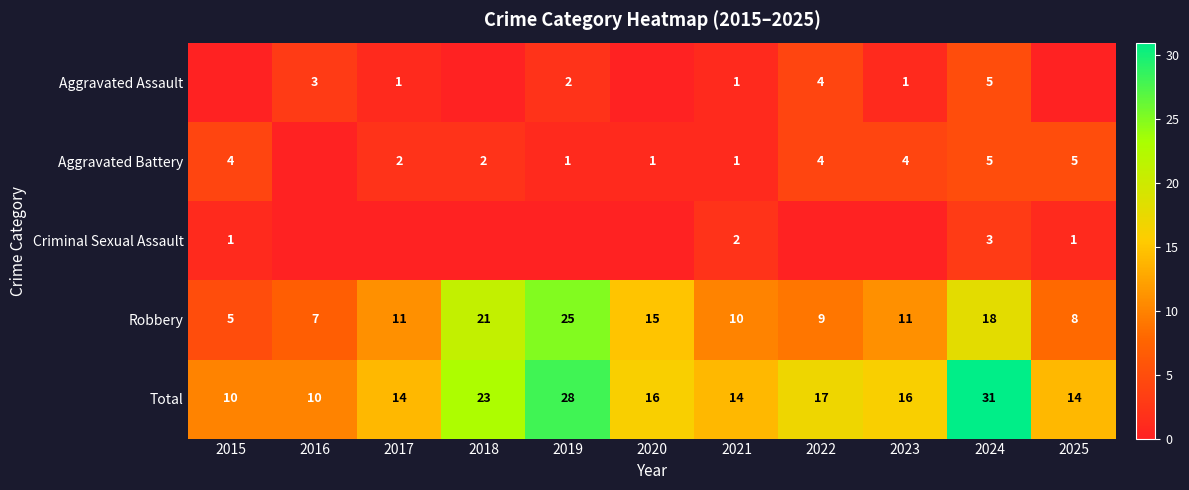

Is it true that Total equals 14 at 2017?

True